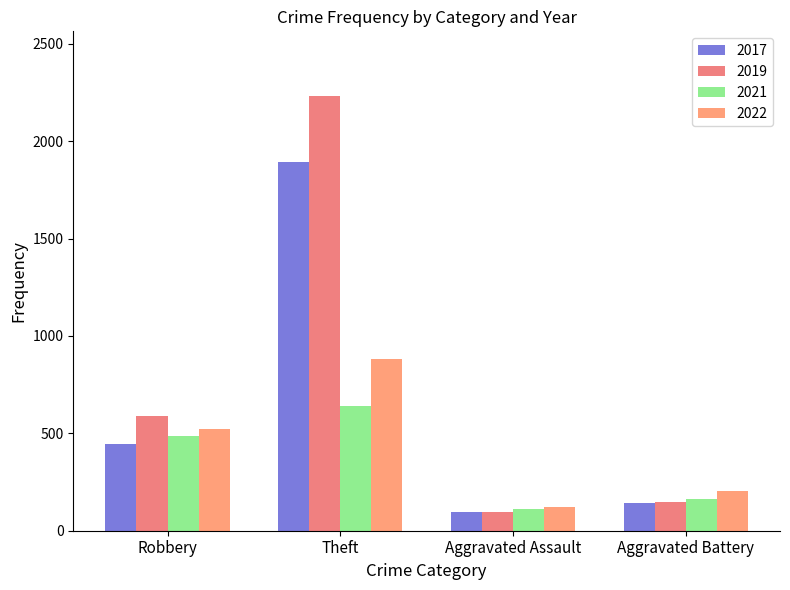

Which series has the largest total across all categories?

2019